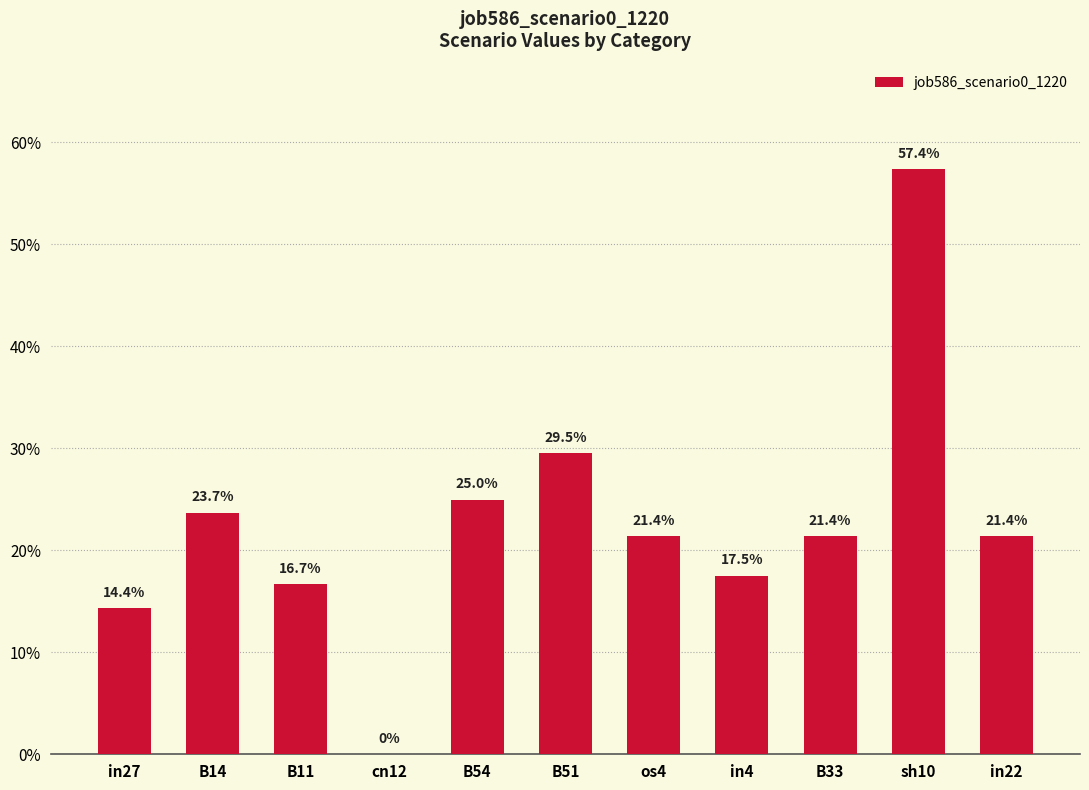

At which category does the chart reach its peak across all series?

sh10